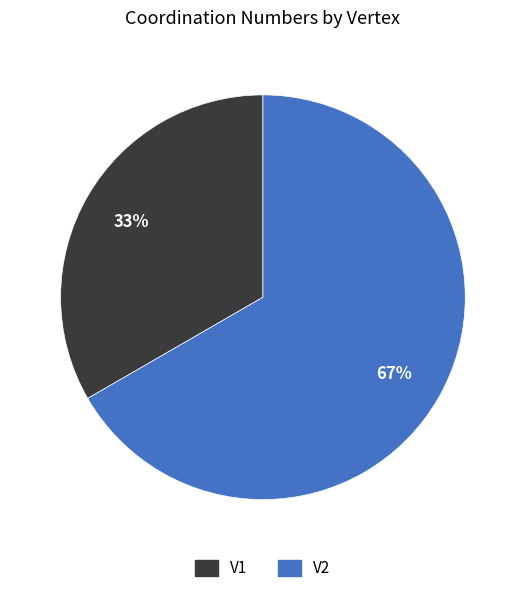

Count the number of slices in the pie.

2